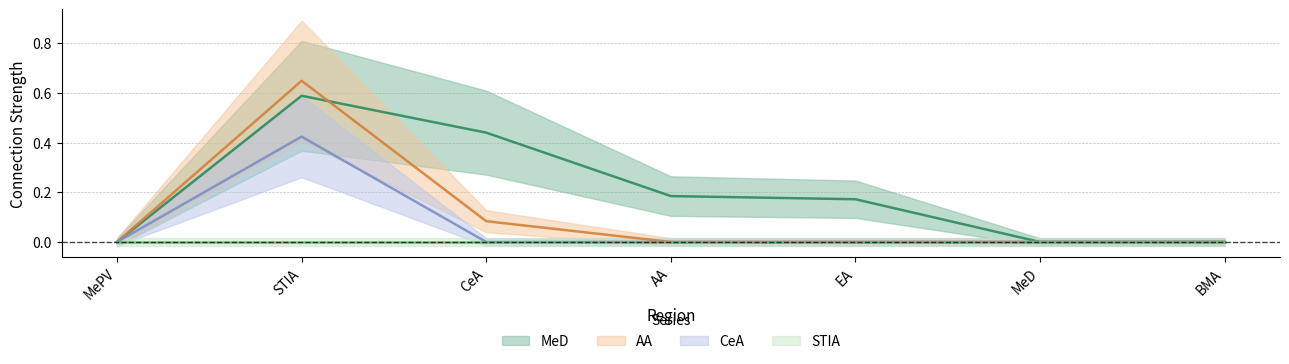

Does the chart have visible grid lines?

Yes